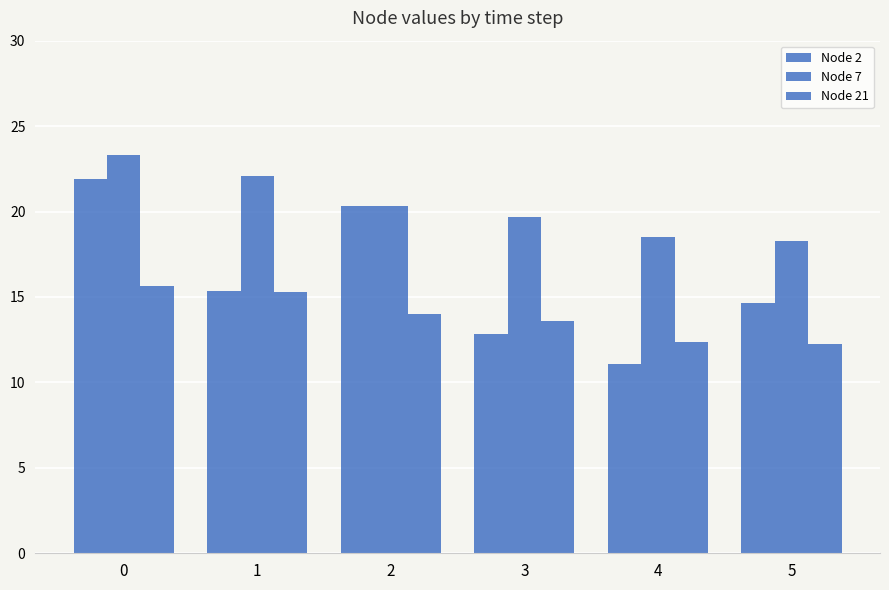

Which series has the widest spread of values?

Node 2